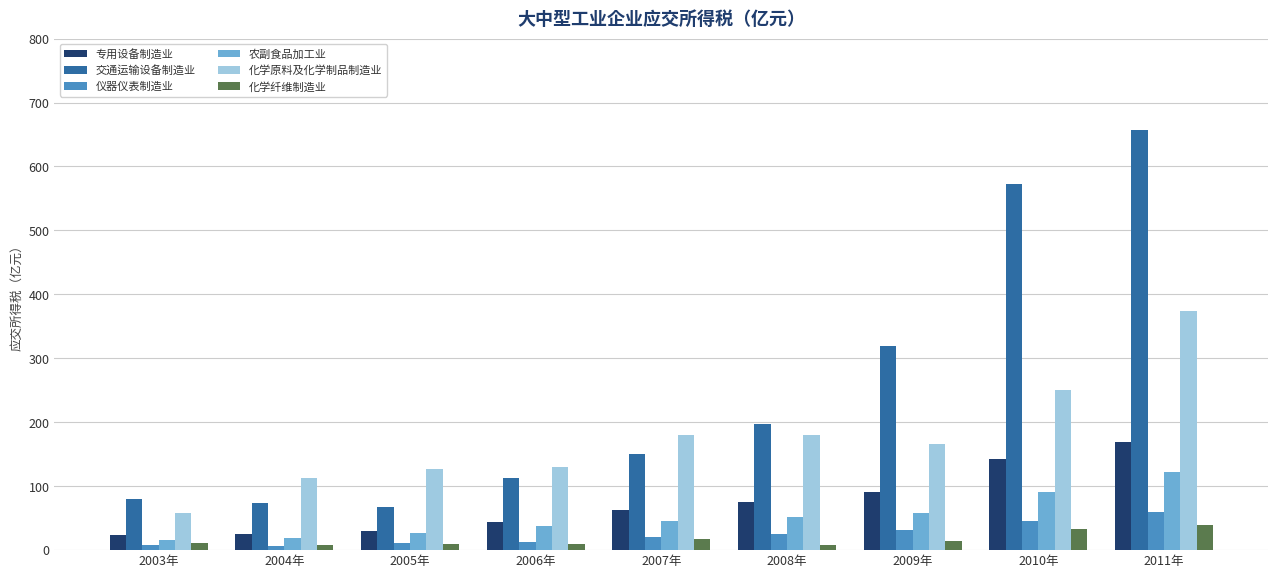

What is the lowest value of the 化学原料及化学制品制造业 series?

57.5